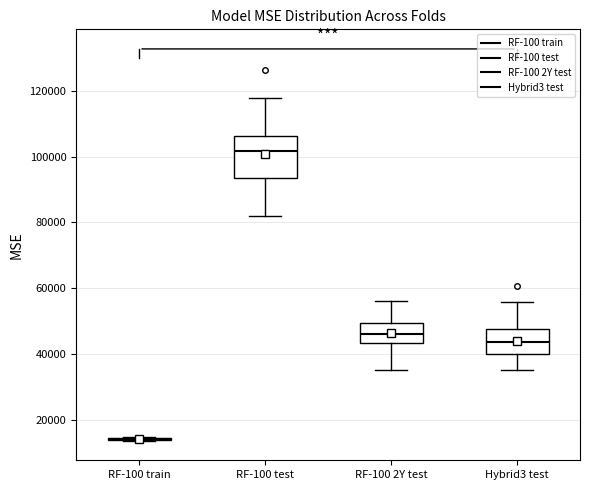

Where is the lower edge of the box for Hybrid3 test on the y-axis? The values are not printed on the chart, so give them approximately, as read against the axis.

40000